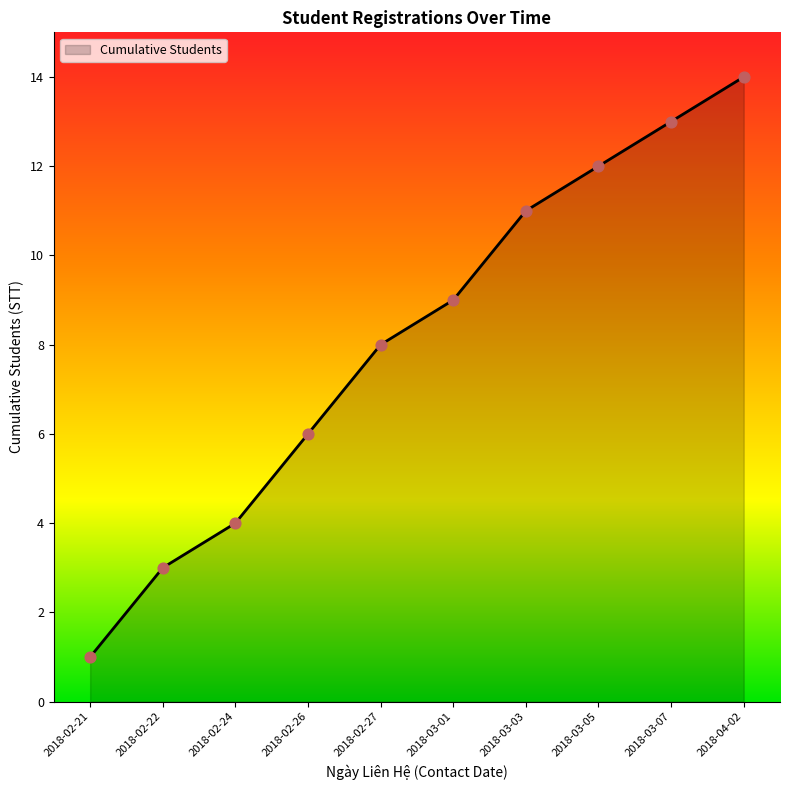

Between 2018-03-07 and 2018-02-27, which is larger?

2018-03-07